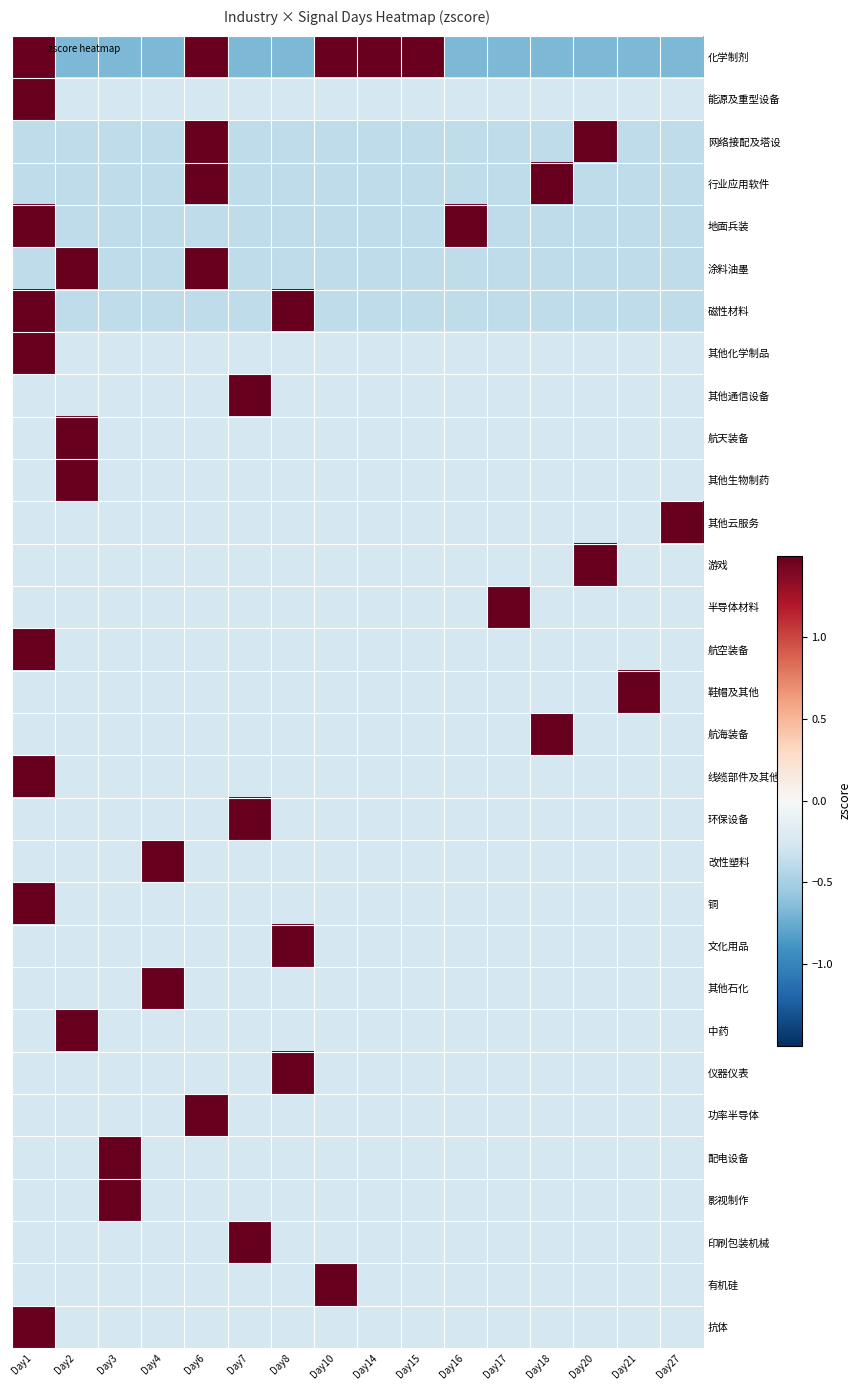

Reading left to right, what are all the values shown in this chart?

化学制剂: Day1=1.5	Day2=-0.7	Day3=-0.7	Day4=-0.7	Day6=1.5	Day7=-0.7	Day8=-0.7	Day10=1.5	Day14=1.5	Day15=1.5	Day16=-0.7	Day17=-0.7	Day18=-0.7	Day20=-0.7	Day21=-0.7	Day27=-0.7
能源及重型设备: Day1=3.9	Day2=-0.3	Day3=-0.3	Day4=-0.3	Day6=-0.3	Day7=-0.3	Day8=-0.3	Day10=-0.3	Day14=-0.3	Day15=-0.3	Day16=-0.3	Day17=-0.3	Day18=-0.3	Day20=-0.3	Day21=-0.3	Day27=-0.3
网络接配及塔设: Day1=-0.4	Day2=-0.4	Day3=-0.4	Day4=-0.4	Day6=2.6	Day7=-0.4	Day8=-0.4	Day10=-0.4	Day14=-0.4	Day15=-0.4	Day16=-0.4	Day17=-0.4	Day18=-0.4	Day20=2.6	Day21=-0.4	Day27=-0.4
行业应用软件: Day1=-0.4	Day2=-0.4	Day3=-0.4	Day4=-0.4	Day6=2.6	Day7=-0.4	Day8=-0.4	Day10=-0.4	Day14=-0.4	Day15=-0.4	Day16=-0.4	Day17=-0.4	Day18=2.6	Day20=-0.4	Day21=-0.4	Day27=-0.4
地面兵装: Day1=2.6	Day2=-0.4	Day3=-0.4	Day4=-0.4	Day6=-0.4	Day7=-0.4	Day8=-0.4	Day10=-0.4	Day14=-0.4	Day15=-0.4	Day16=2.6	Day17=-0.4	Day18=-0.4	Day20=-0.4	Day21=-0.4	Day27=-0.4
涂料油墨: Day1=-0.4	Day2=2.6	Day3=-0.4	Day4=-0.4	Day6=2.6	Day7=-0.4	Day8=-0.4	Day10=-0.4	Day14=-0.4	Day15=-0.4	Day16=-0.4	Day17=-0.4	Day18=-0.4	Day20=-0.4	Day21=-0.4	Day27=-0.4
磁性材料: Day1=2.6	Day2=-0.4	Day3=-0.4	Day4=-0.4	Day6=-0.4	Day7=-0.4	Day8=2.6	Day10=-0.4	Day14=-0.4	Day15=-0.4	Day16=-0.4	Day17=-0.4	Day18=-0.4	Day20=-0.4	Day21=-0.4	Day27=-0.4
其他化学制品: Day1=3.9	Day2=-0.3	Day3=-0.3	Day4=-0.3	Day6=-0.3	Day7=-0.3	Day8=-0.3	Day10=-0.3	Day14=-0.3	Day15=-0.3	Day16=-0.3	Day17=-0.3	Day18=-0.3	Day20=-0.3	Day21=-0.3	Day27=-0.3
其他通信设备: Day1=-0.3	Day2=-0.3	Day3=-0.3	Day4=-0.3	Day6=-0.3	Day7=3.9	Day8=-0.3	Day10=-0.3	Day14=-0.3	Day15=-0.3	Day16=-0.3	Day17=-0.3	Day18=-0.3	Day20=-0.3	Day21=-0.3	Day27=-0.3
航天装备: Day1=-0.3	Day2=3.9	Day3=-0.3	Day4=-0.3	Day6=-0.3	Day7=-0.3	Day8=-0.3	Day10=-0.3	Day14=-0.3	Day15=-0.3	Day16=-0.3	Day17=-0.3	Day18=-0.3	Day20=-0.3	Day21=-0.3	Day27=-0.3
其他生物制药: Day1=-0.3	Day2=3.9	Day3=-0.3	Day4=-0.3	Day6=-0.3	Day7=-0.3	Day8=-0.3	Day10=-0.3	Day14=-0.3	Day15=-0.3	Day16=-0.3	Day17=-0.3	Day18=-0.3	Day20=-0.3	Day21=-0.3	Day27=-0.3
其他云服务: Day1=-0.3	Day2=-0.3	Day3=-0.3	Day4=-0.3	Day6=-0.3	Day7=-0.3	Day8=-0.3	Day10=-0.3	Day14=-0.3	Day15=-0.3	Day16=-0.3	Day17=-0.3	Day18=-0.3	Day20=-0.3	Day21=-0.3	Day27=3.9
游戏: Day1=-0.3	Day2=-0.3	Day3=-0.3	Day4=-0.3	Day6=-0.3	Day7=-0.3	Day8=-0.3	Day10=-0.3	Day14=-0.3	Day15=-0.3	Day16=-0.3	Day17=-0.3	Day18=-0.3	Day20=3.9	Day21=-0.3	Day27=-0.3
半导体材料: Day1=-0.3	Day2=-0.3	Day3=-0.3	Day4=-0.3	Day6=-0.3	Day7=-0.3	Day8=-0.3	Day10=-0.3	Day14=-0.3	Day15=-0.3	Day16=-0.3	Day17=3.9	Day18=-0.3	Day20=-0.3	Day21=-0.3	Day27=-0.3
航空装备: Day1=3.9	Day2=-0.3	Day3=-0.3	Day4=-0.3	Day6=-0.3	Day7=-0.3	Day8=-0.3	Day10=-0.3	Day14=-0.3	Day15=-0.3	Day16=-0.3	Day17=-0.3	Day18=-0.3	Day20=-0.3	Day21=-0.3	Day27=-0.3
鞋帽及其他: Day1=-0.3	Day2=-0.3	Day3=-0.3	Day4=-0.3	Day6=-0.3	Day7=-0.3	Day8=-0.3	Day10=-0.3	Day14=-0.3	Day15=-0.3	Day16=-0.3	Day17=-0.3	Day18=-0.3	Day20=-0.3	Day21=3.9	Day27=-0.3
航海装备: Day1=-0.3	Day2=-0.3	Day3=-0.3	Day4=-0.3	Day6=-0.3	Day7=-0.3	Day8=-0.3	Day10=-0.3	Day14=-0.3	Day15=-0.3	Day16=-0.3	Day17=-0.3	Day18=3.9	Day20=-0.3	Day21=-0.3	Day27=-0.3
线缆部件及其他: Day1=3.9	Day2=-0.3	Day3=-0.3	Day4=-0.3	Day6=-0.3	Day7=-0.3	Day8=-0.3	Day10=-0.3	Day14=-0.3	Day15=-0.3	Day16=-0.3	Day17=-0.3	Day18=-0.3	Day20=-0.3	Day21=-0.3	Day27=-0.3
环保设备: Day1=-0.3	Day2=-0.3	Day3=-0.3	Day4=-0.3	Day6=-0.3	Day7=3.9	Day8=-0.3	Day10=-0.3	Day14=-0.3	Day15=-0.3	Day16=-0.3	Day17=-0.3	Day18=-0.3	Day20=-0.3	Day21=-0.3	Day27=-0.3
改性塑料: Day1=-0.3	Day2=-0.3	Day3=-0.3	Day4=3.9	Day6=-0.3	Day7=-0.3	Day8=-0.3	Day10=-0.3	Day14=-0.3	Day15=-0.3	Day16=-0.3	Day17=-0.3	Day18=-0.3	Day20=-0.3	Day21=-0.3	Day27=-0.3
铜: Day1=3.9	Day2=-0.3	Day3=-0.3	Day4=-0.3	Day6=-0.3	Day7=-0.3	Day8=-0.3	Day10=-0.3	Day14=-0.3	Day15=-0.3	Day16=-0.3	Day17=-0.3	Day18=-0.3	Day20=-0.3	Day21=-0.3	Day27=-0.3
文化用品: Day1=-0.3	Day2=-0.3	Day3=-0.3	Day4=-0.3	Day6=-0.3	Day7=-0.3	Day8=3.9	Day10=-0.3	Day14=-0.3	Day15=-0.3	Day16=-0.3	Day17=-0.3	Day18=-0.3	Day20=-0.3	Day21=-0.3	Day27=-0.3
其他石化: Day1=-0.3	Day2=-0.3	Day3=-0.3	Day4=3.9	Day6=-0.3	Day7=-0.3	Day8=-0.3	Day10=-0.3	Day14=-0.3	Day15=-0.3	Day16=-0.3	Day17=-0.3	Day18=-0.3	Day20=-0.3	Day21=-0.3	Day27=-0.3
中药: Day1=-0.3	Day2=3.9	Day3=-0.3	Day4=-0.3	Day6=-0.3	Day7=-0.3	Day8=-0.3	Day10=-0.3	Day14=-0.3	Day15=-0.3	Day16=-0.3	Day17=-0.3	Day18=-0.3	Day20=-0.3	Day21=-0.3	Day27=-0.3
仪器仪表: Day1=-0.3	Day2=-0.3	Day3=-0.3	Day4=-0.3	Day6=-0.3	Day7=-0.3	Day8=3.9	Day10=-0.3	Day14=-0.3	Day15=-0.3	Day16=-0.3	Day17=-0.3	Day18=-0.3	Day20=-0.3	Day21=-0.3	Day27=-0.3
功率半导体: Day1=-0.3	Day2=-0.3	Day3=-0.3	Day4=-0.3	Day6=3.9	Day7=-0.3	Day8=-0.3	Day10=-0.3	Day14=-0.3	Day15=-0.3	Day16=-0.3	Day17=-0.3	Day18=-0.3	Day20=-0.3	Day21=-0.3	Day27=-0.3
配电设备: Day1=-0.3	Day2=-0.3	Day3=3.9	Day4=-0.3	Day6=-0.3	Day7=-0.3	Day8=-0.3	Day10=-0.3	Day14=-0.3	Day15=-0.3	Day16=-0.3	Day17=-0.3	Day18=-0.3	Day20=-0.3	Day21=-0.3	Day27=-0.3
影视制作: Day1=-0.3	Day2=-0.3	Day3=3.9	Day4=-0.3	Day6=-0.3	Day7=-0.3	Day8=-0.3	Day10=-0.3	Day14=-0.3	Day15=-0.3	Day16=-0.3	Day17=-0.3	Day18=-0.3	Day20=-0.3	Day21=-0.3	Day27=-0.3
印刷包装机械: Day1=-0.3	Day2=-0.3	Day3=-0.3	Day4=-0.3	Day6=-0.3	Day7=3.9	Day8=-0.3	Day10=-0.3	Day14=-0.3	Day15=-0.3	Day16=-0.3	Day17=-0.3	Day18=-0.3	Day20=-0.3	Day21=-0.3	Day27=-0.3
有机硅: Day1=-0.3	Day2=-0.3	Day3=-0.3	Day4=-0.3	Day6=-0.3	Day7=-0.3	Day8=-0.3	Day10=3.9	Day14=-0.3	Day15=-0.3	Day16=-0.3	Day17=-0.3	Day18=-0.3	Day20=-0.3	Day21=-0.3	Day27=-0.3
抗体: Day1=3.9	Day2=-0.3	Day3=-0.3	Day4=-0.3	Day6=-0.3	Day7=-0.3	Day8=-0.3	Day10=-0.3	Day14=-0.3	Day15=-0.3	Day16=-0.3	Day17=-0.3	Day18=-0.3	Day20=-0.3	Day21=-0.3	Day27=-0.3